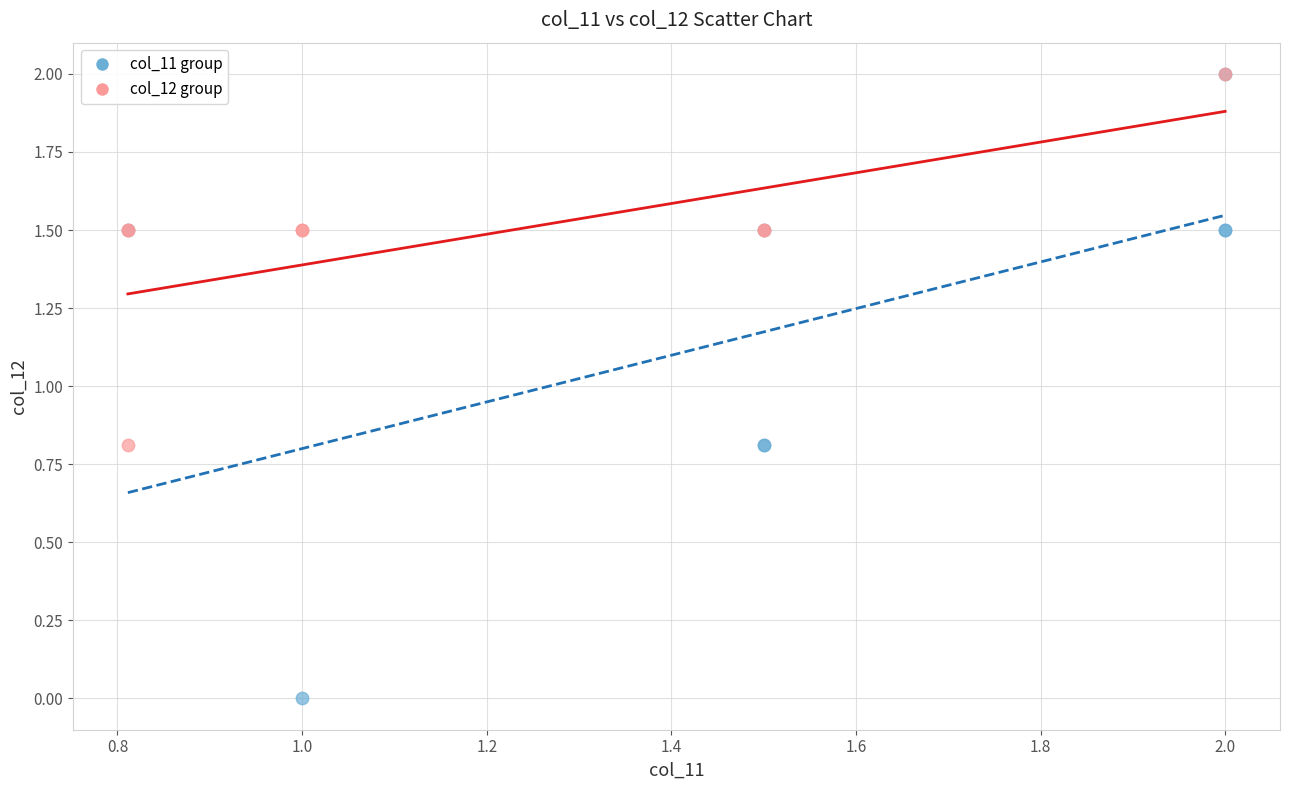

Which series reaches the minimum Y coordinate?

col_11 group